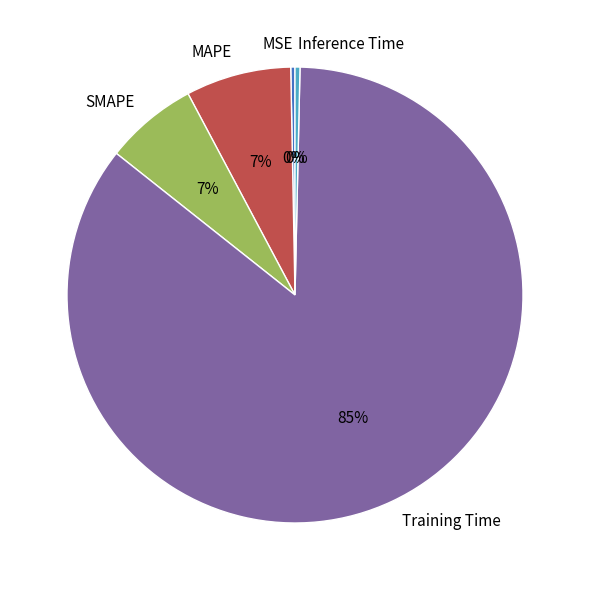

To the nearest percent, what is the average slice percentage?

20%